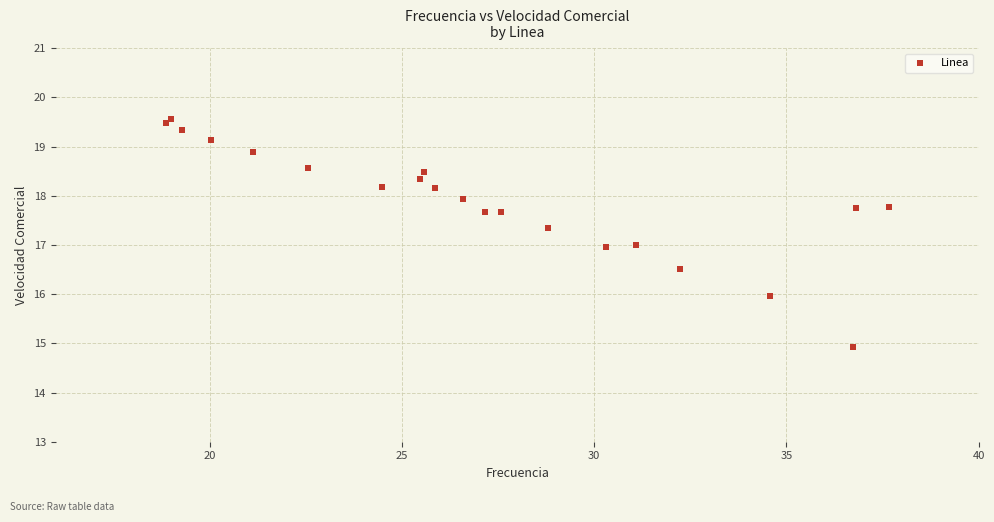

What is the range of X values (max minus min)?

18.8